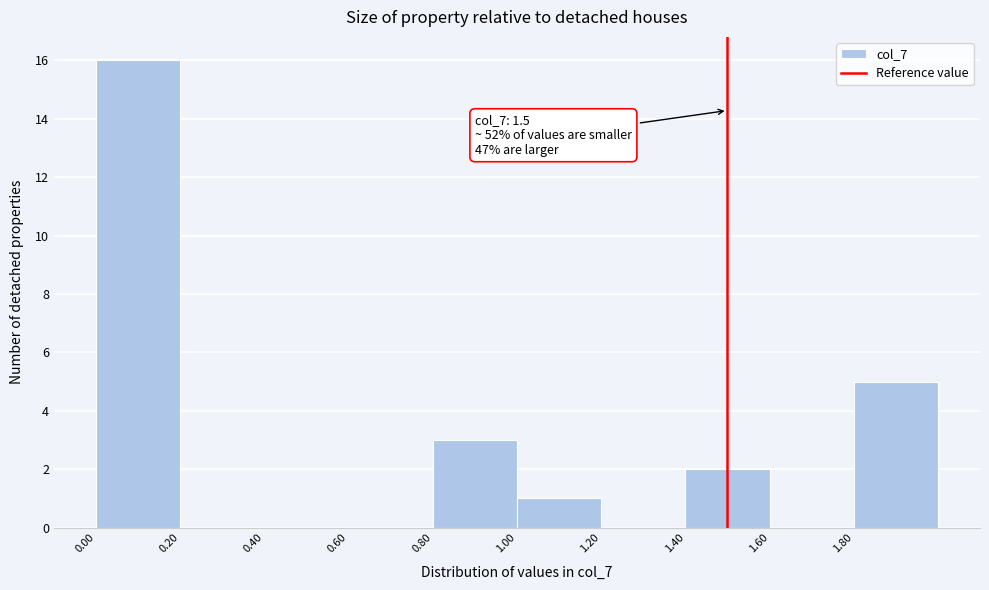

Over which range of the x-axis is the bar tallest?

0.0 to 0.2